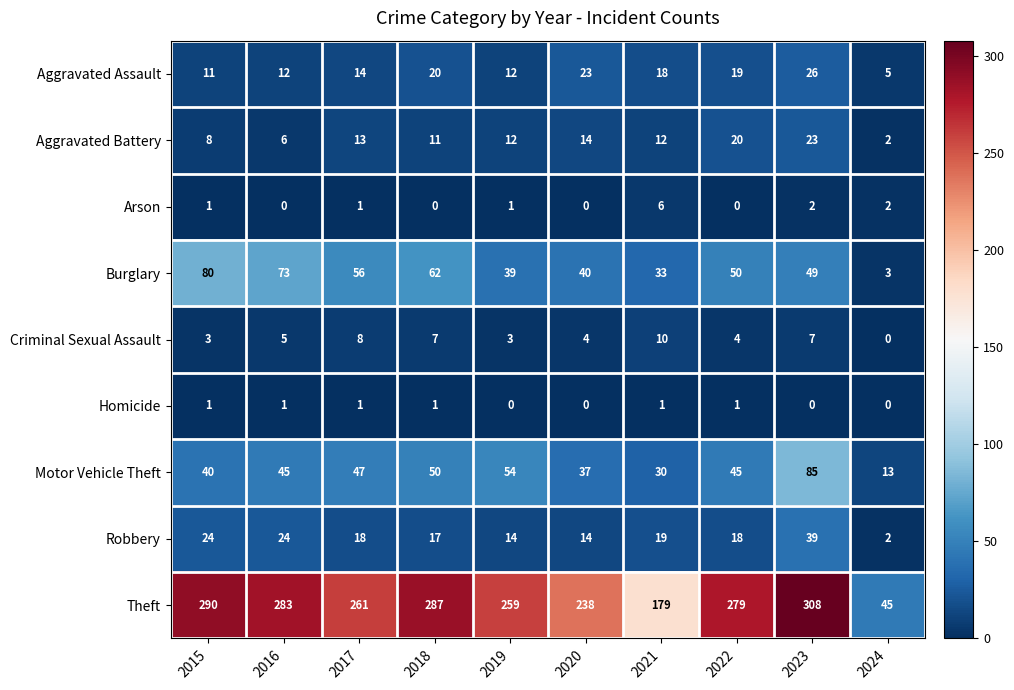

What is the greatest value displayed?

308